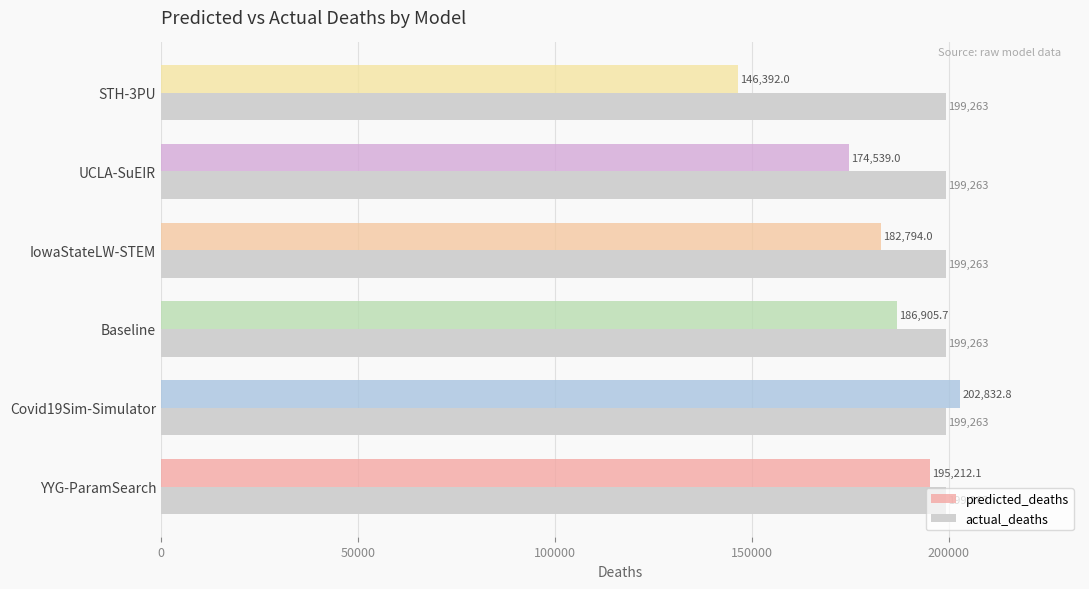

What is the difference between the maximum and minimum values in the predicted_deaths series?

56440.8